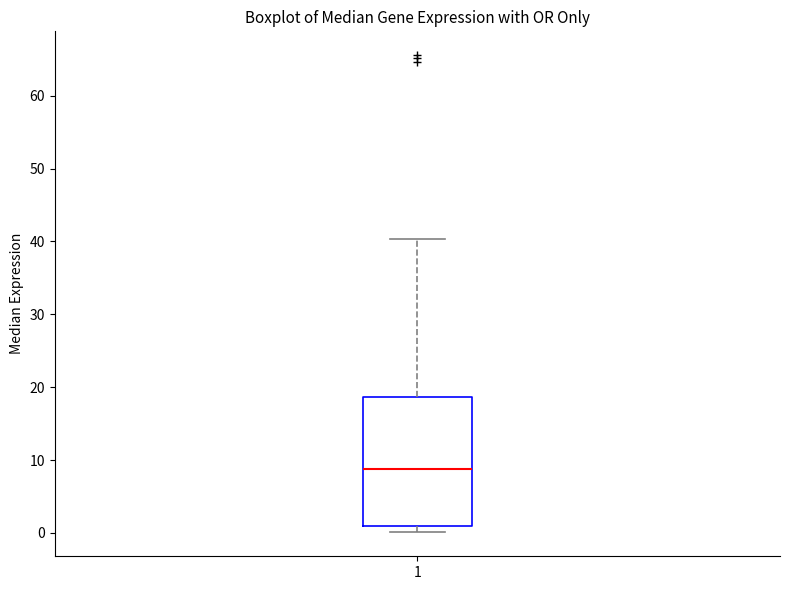

Transcribe this box plot: give where the median line is, the range the box spans, and where the two whiskers end, as read against the y-axis. The values are not printed on the chart, so give them approximately, as read against the axis.

median 9, box 1 to 19, whiskers 0 to 40